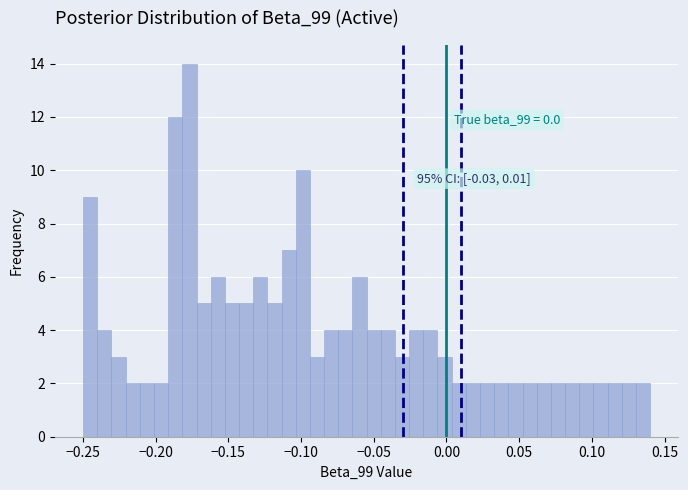

Around what value on the x-axis is the tallest bar? Give the approximate position of its centre, as read against the axis.

-0.175